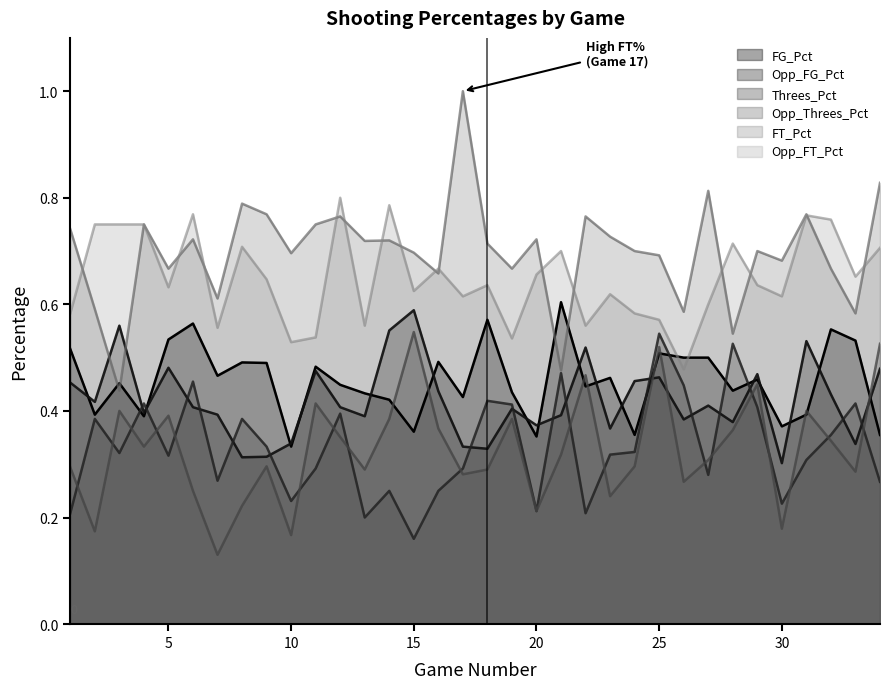

How many lines are shown in the chart?

6